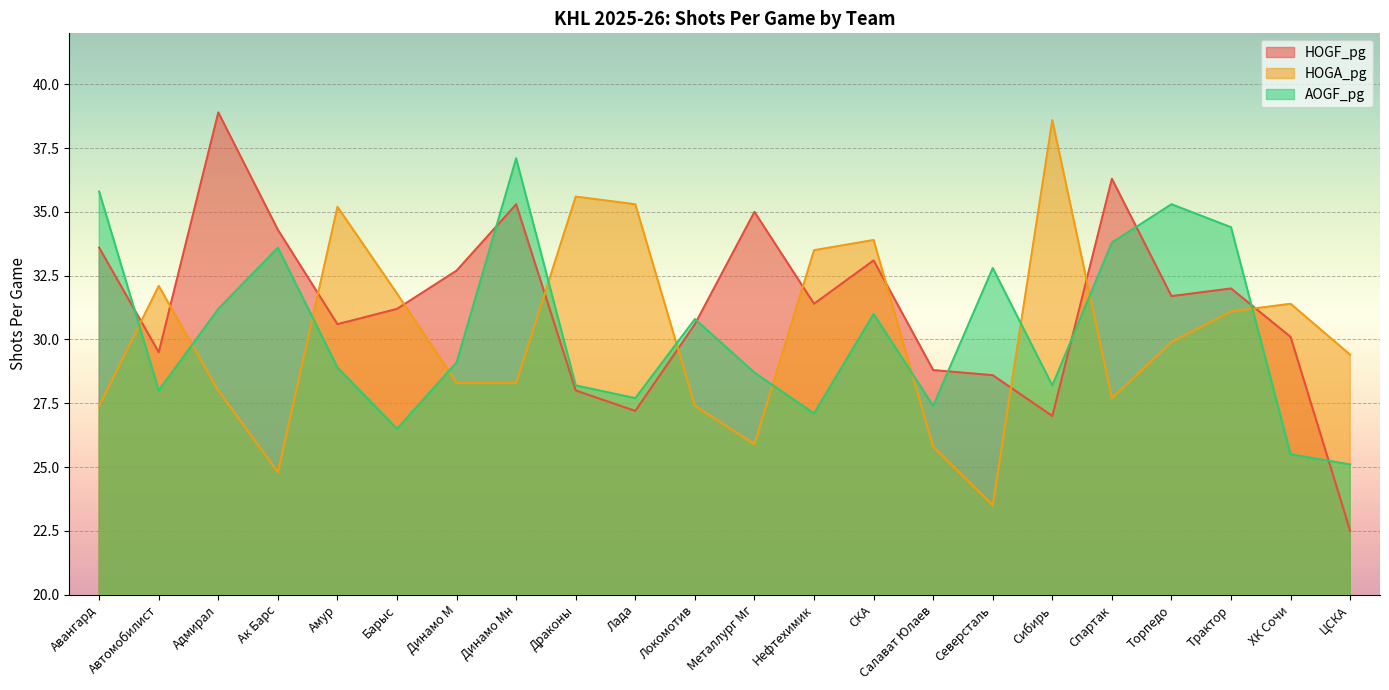

What is the difference between the second highest and minimum values in the AOGF_pg series?

10.7